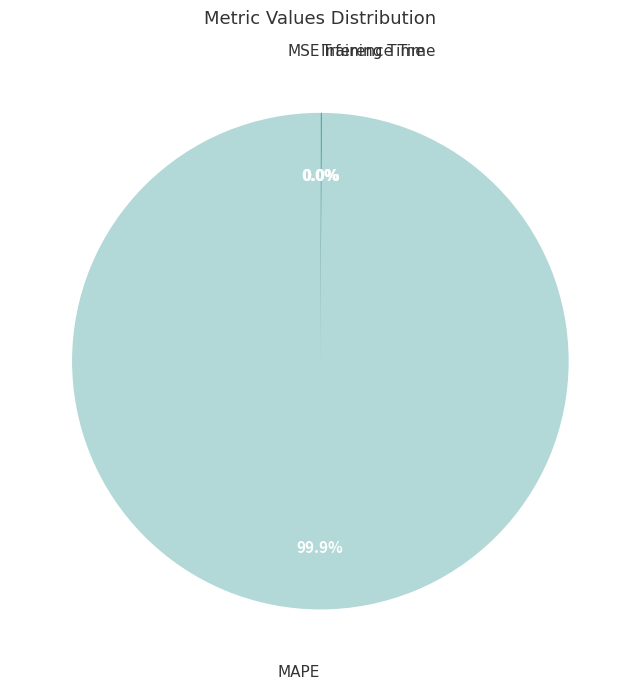

Is there a majority slice in this chart?

Yes